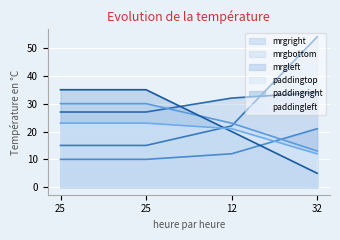

At how many categories does at least one series exceed 9?

4